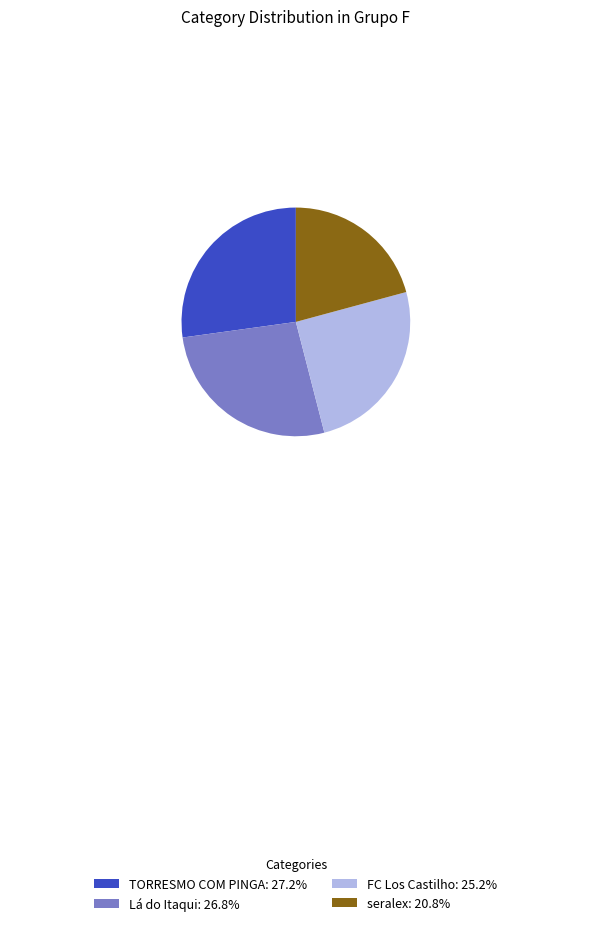

What is the ratio of the value at Lá do Itaqui: 26.8% to the value at FC Los Castilho: 25.2%?

1.1